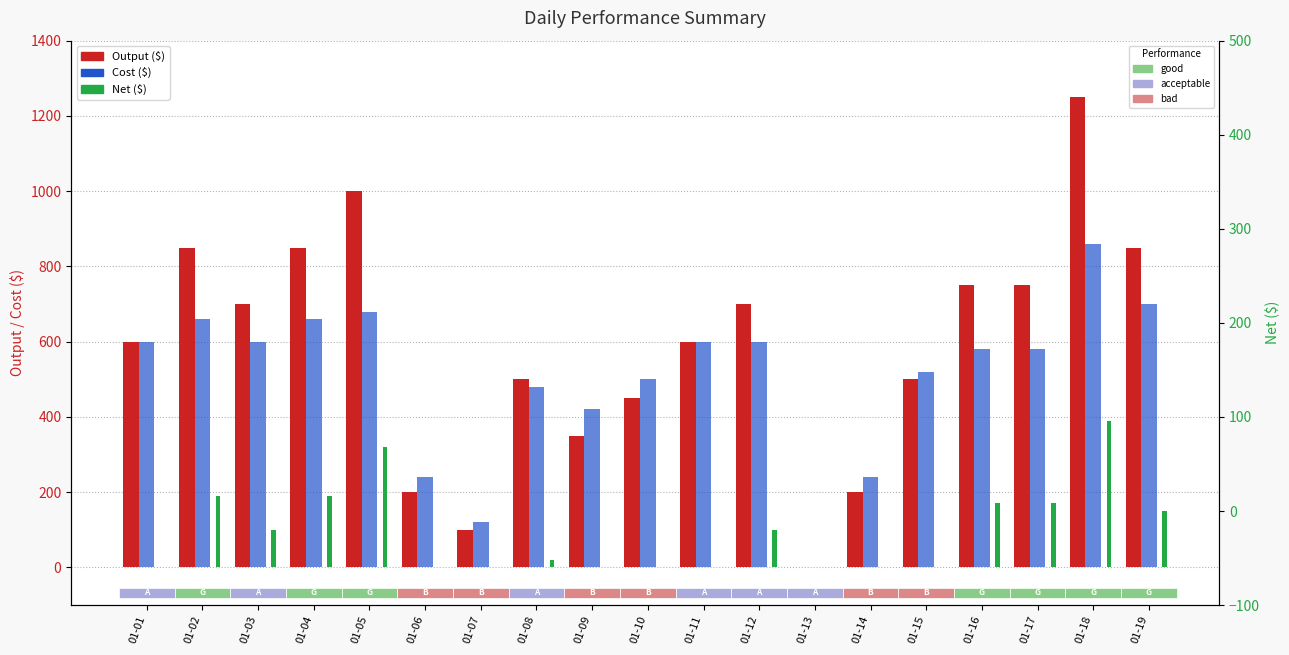

What is the highest value of the Cost ($) series?

860